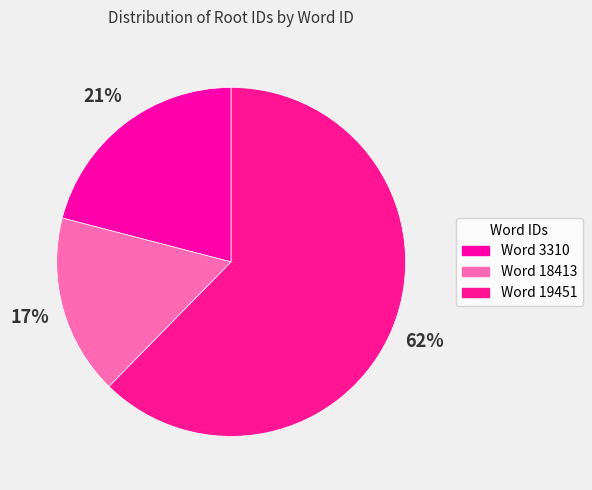

To the nearest percent, what is the difference between the largest and smallest slice percentages?

46%